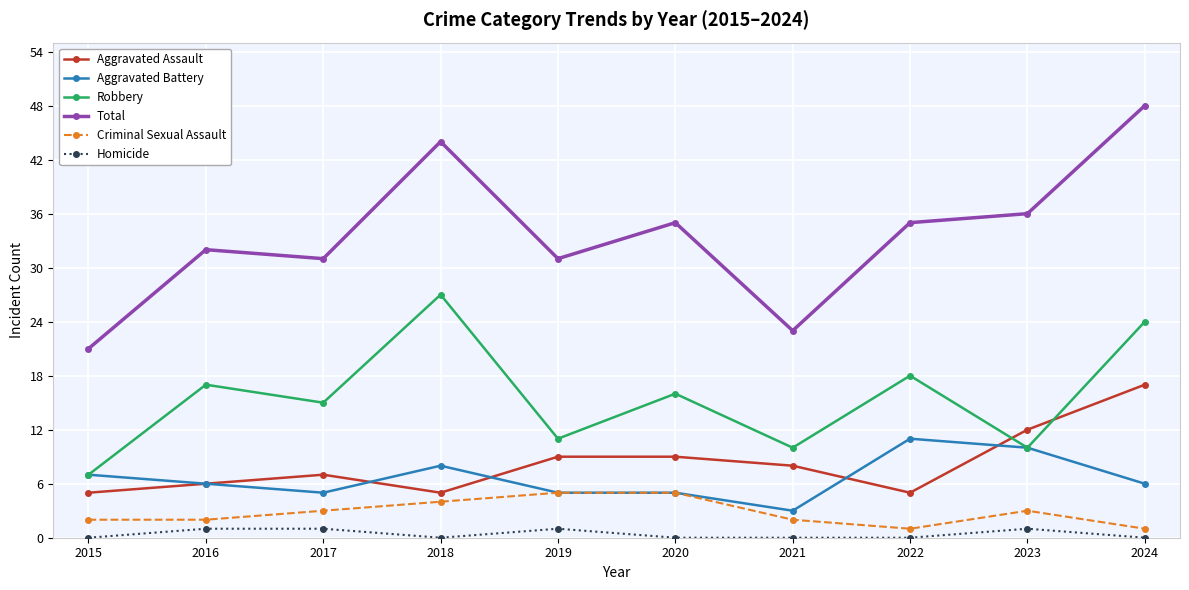

Reading left to right, list all the values displayed in this chart.

Aggravated Assault: 2015=5	2016=6	2017=7	2018=5	2019=9	2020=9	2021=8	2022=5	2023=12	2024=17
Aggravated Battery: 2015=7	2016=6	2017=5	2018=8	2019=5	2020=5	2021=3	2022=11	2023=10	2024=6
Robbery: 2015=7	2016=17	2017=15	2018=27	2019=11	2020=16	2021=10	2022=18	2023=10	2024=24
Total: 2015=21	2016=32	2017=31	2018=44	2019=31	2020=35	2021=23	2022=35	2023=36	2024=48
Criminal Sexual Assault: 2015=2	2016=2	2017=3	2018=4	2019=5	2020=5	2021=2	2022=1	2023=3	2024=1
Homicide: 2015=0	2016=1	2017=1	2018=0	2019=1	2020=0	2021=0	2022=0	2023=1	2024=0